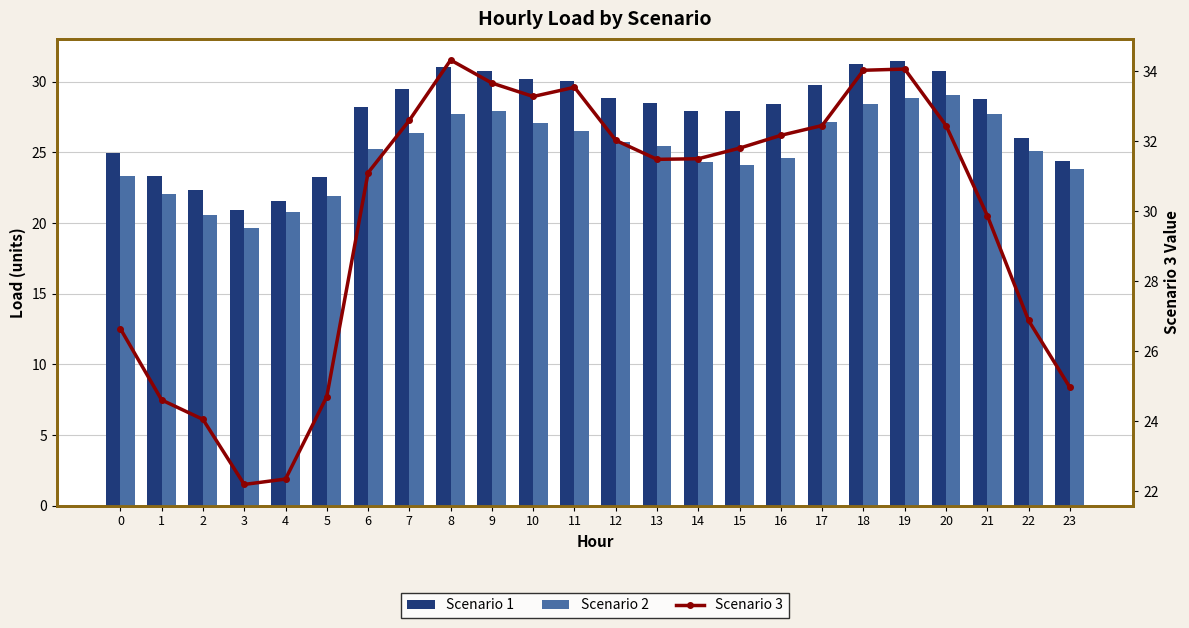

What are all the series names shown in the legend?

Scenario 1, Scenario 2, Scenario 3